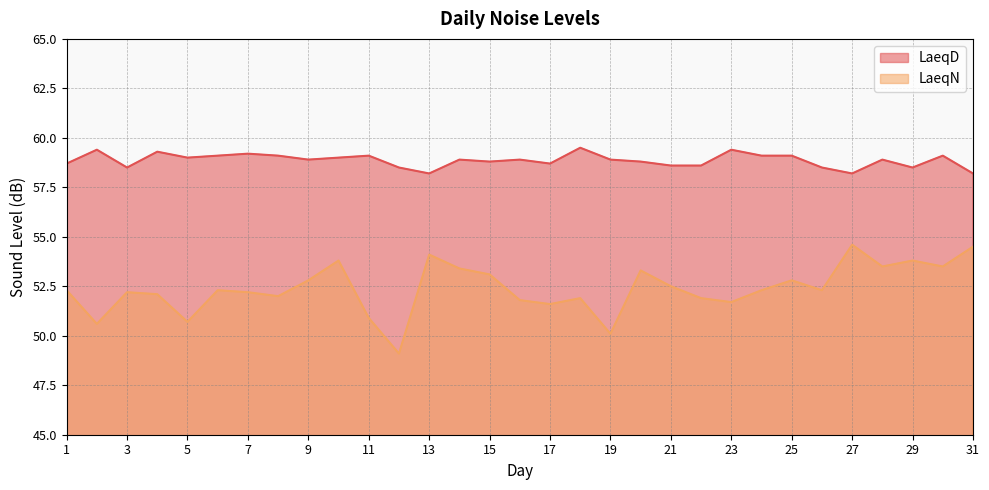

What is the average value of the LaeqD series?

58.9